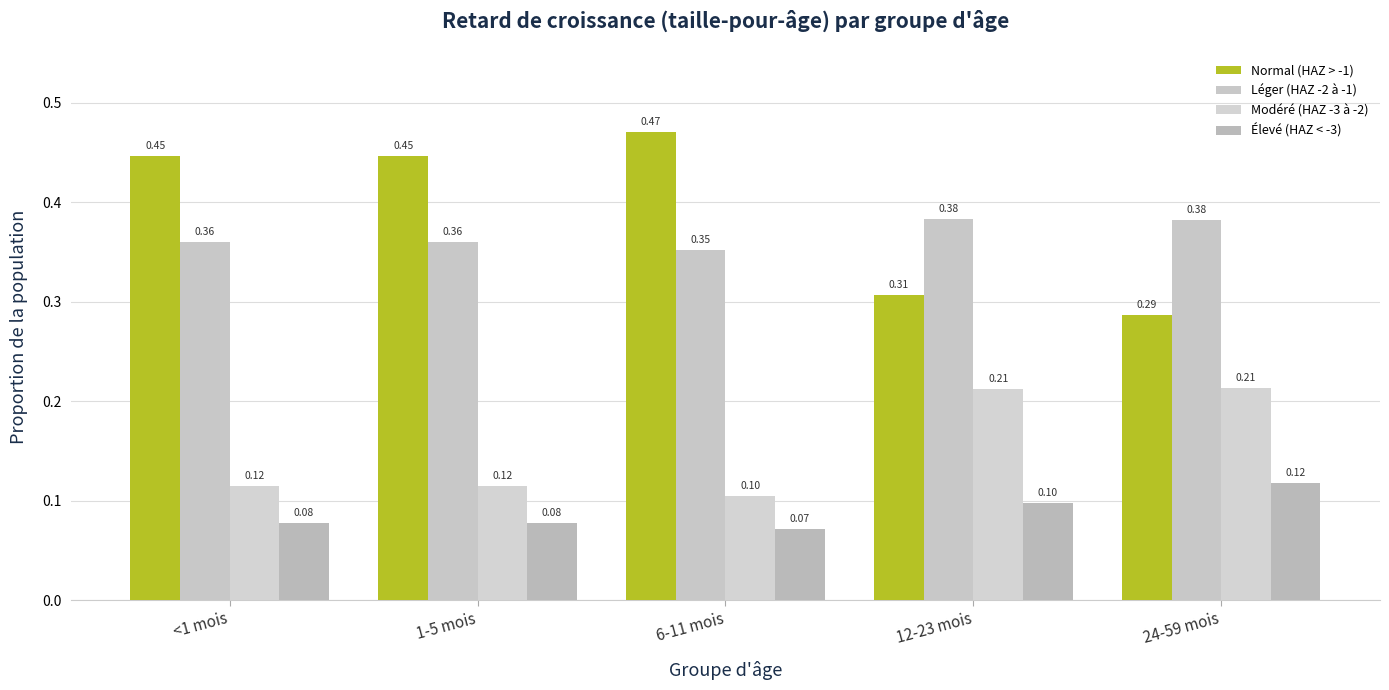

How many bars are there in total?

20